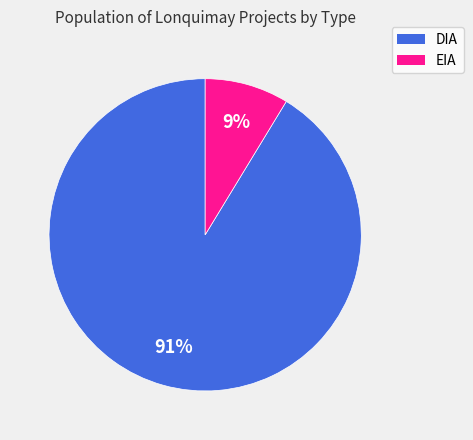

True or false: DIA accounts for 91% of the total.

True